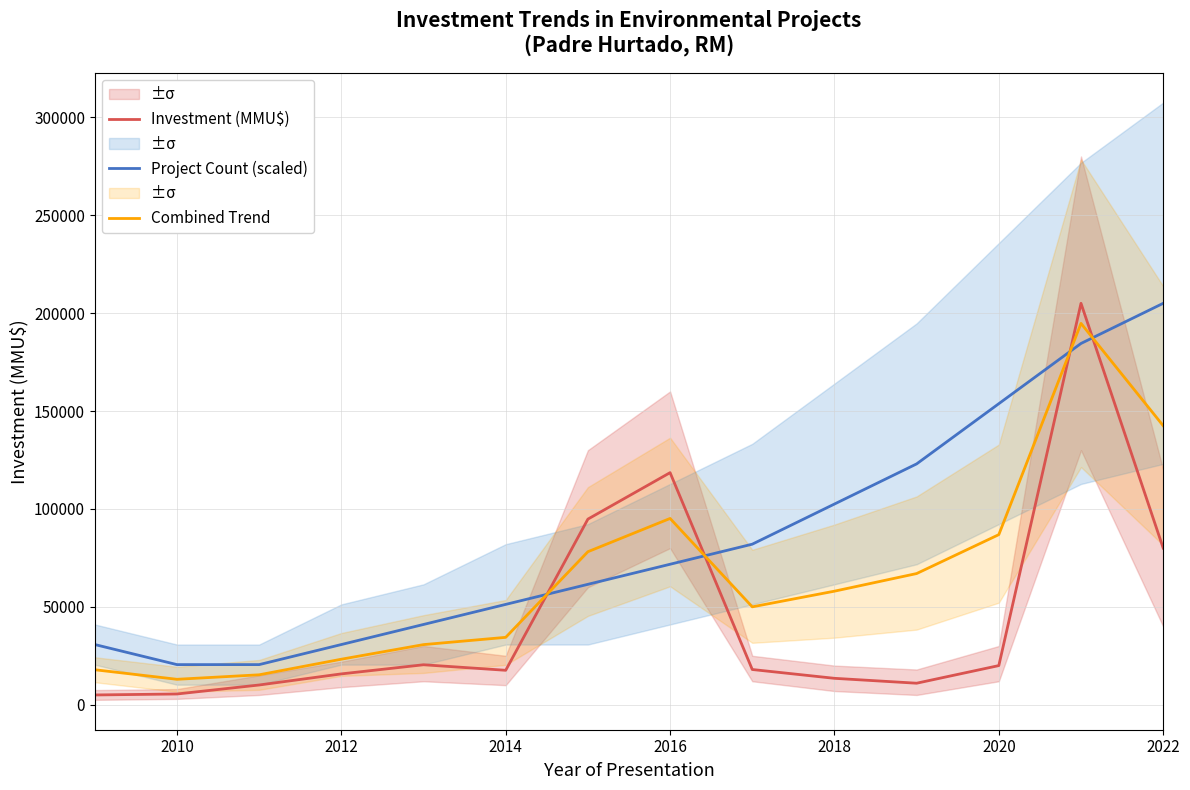

After their last crossing, which series has the higher values: Combined Trend or Project Count (scaled)?

Project Count (scaled)